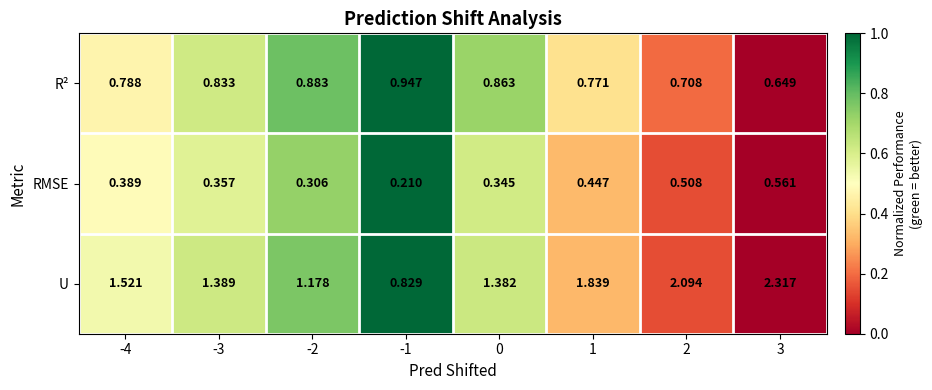

Rank the series by their maximum value, from highest to lowest.

U, R², RMSE